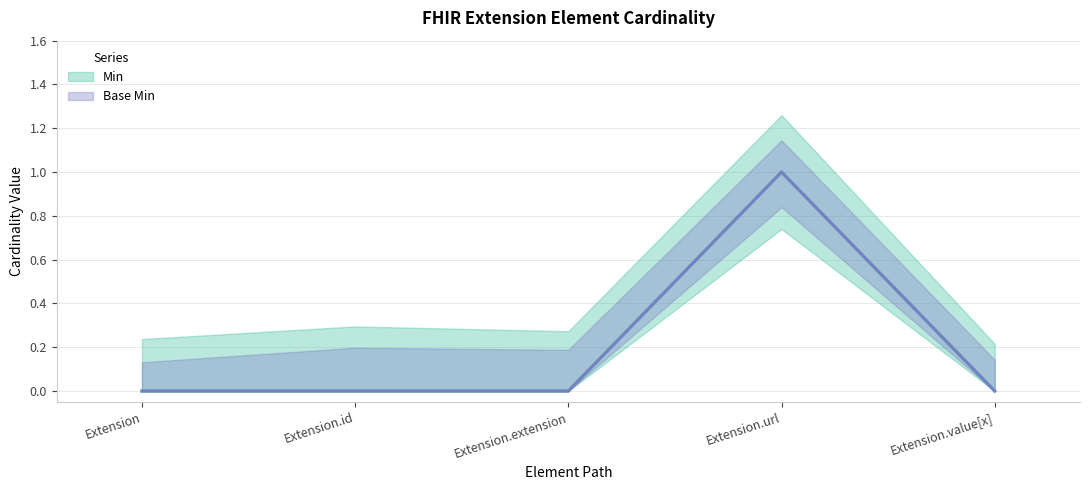

True or false: Min and Base Min cross at least once.

False